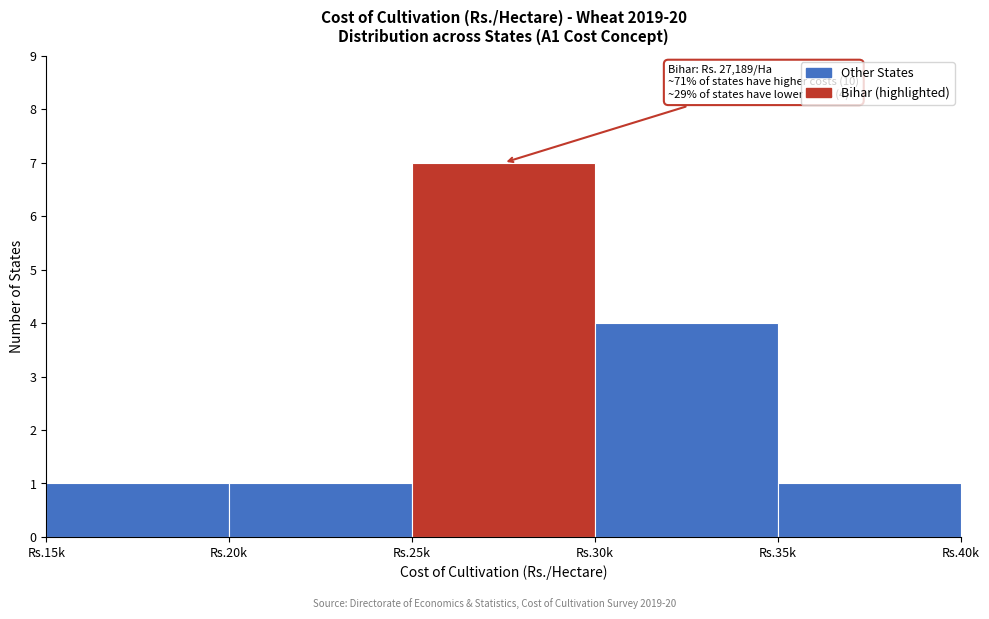

Reading left to right, what are all the values shown in this chart?

1	1	7	4	1